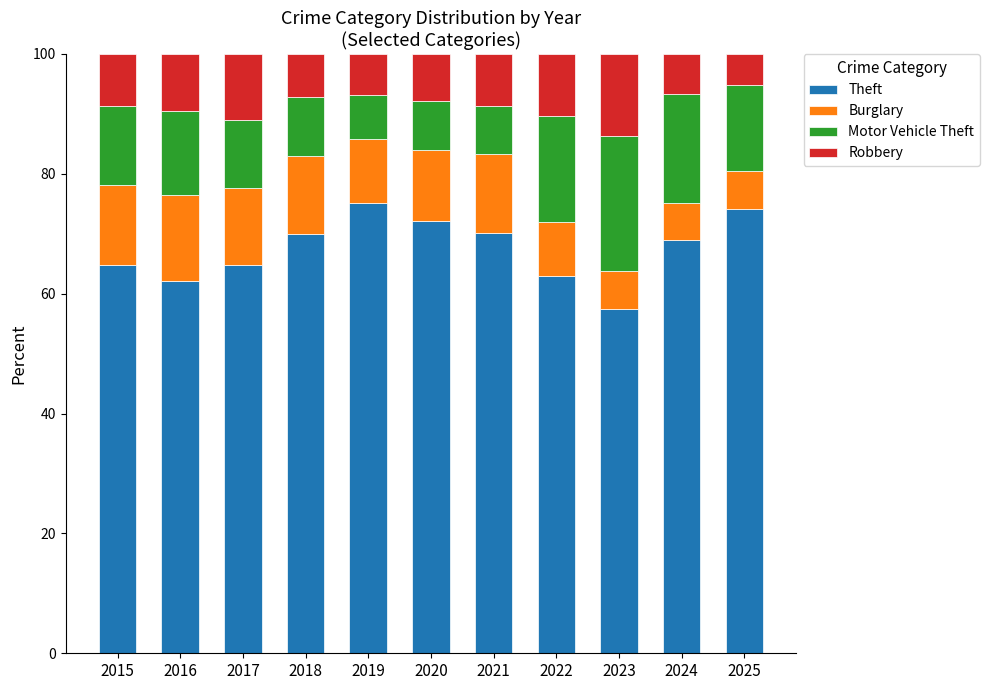

The Theft series shows 106.0 at 2024. True or false?

False